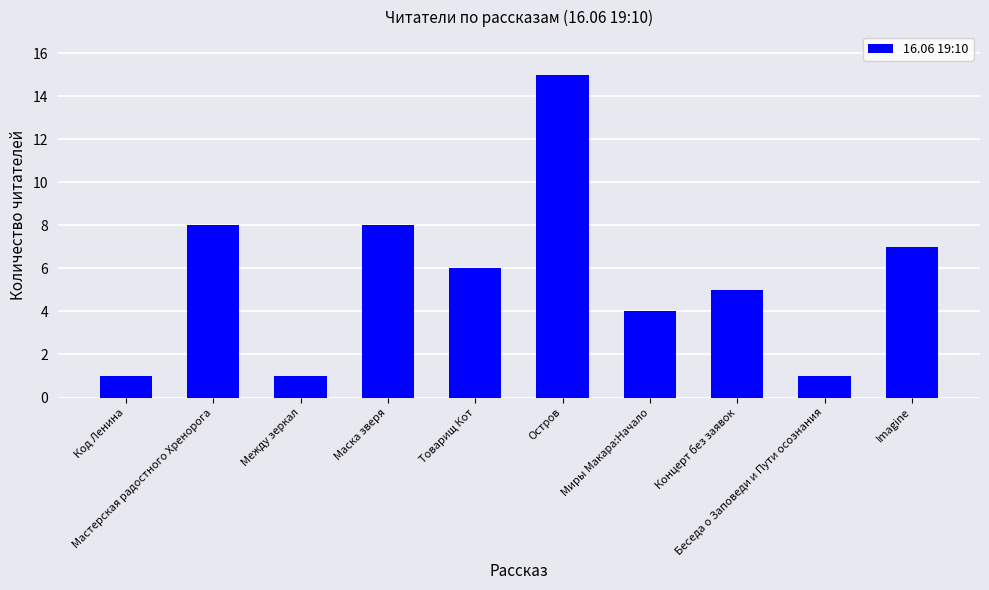

Does the chart contain any negative values?

No